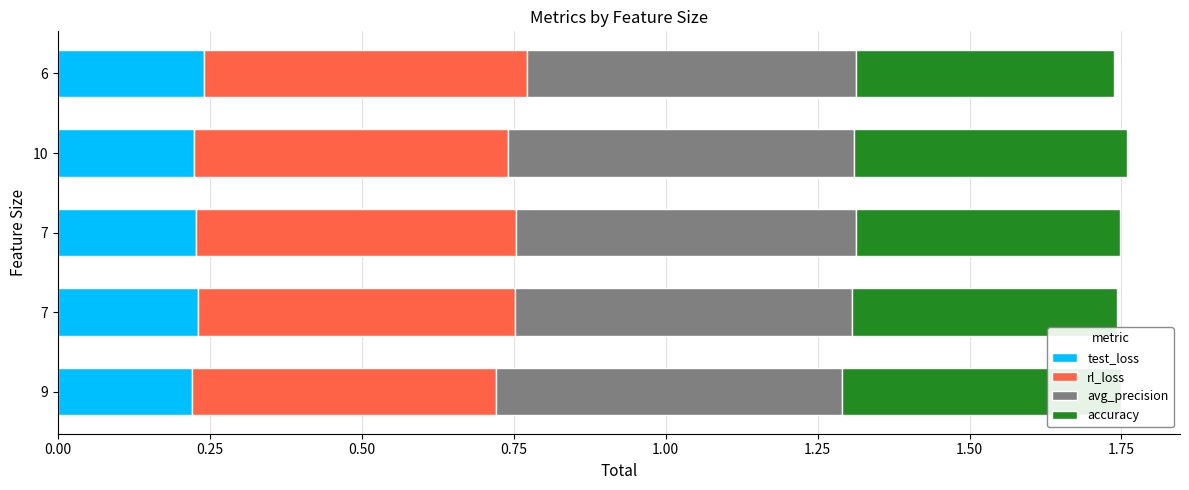

What position from the left is 0.75?

4